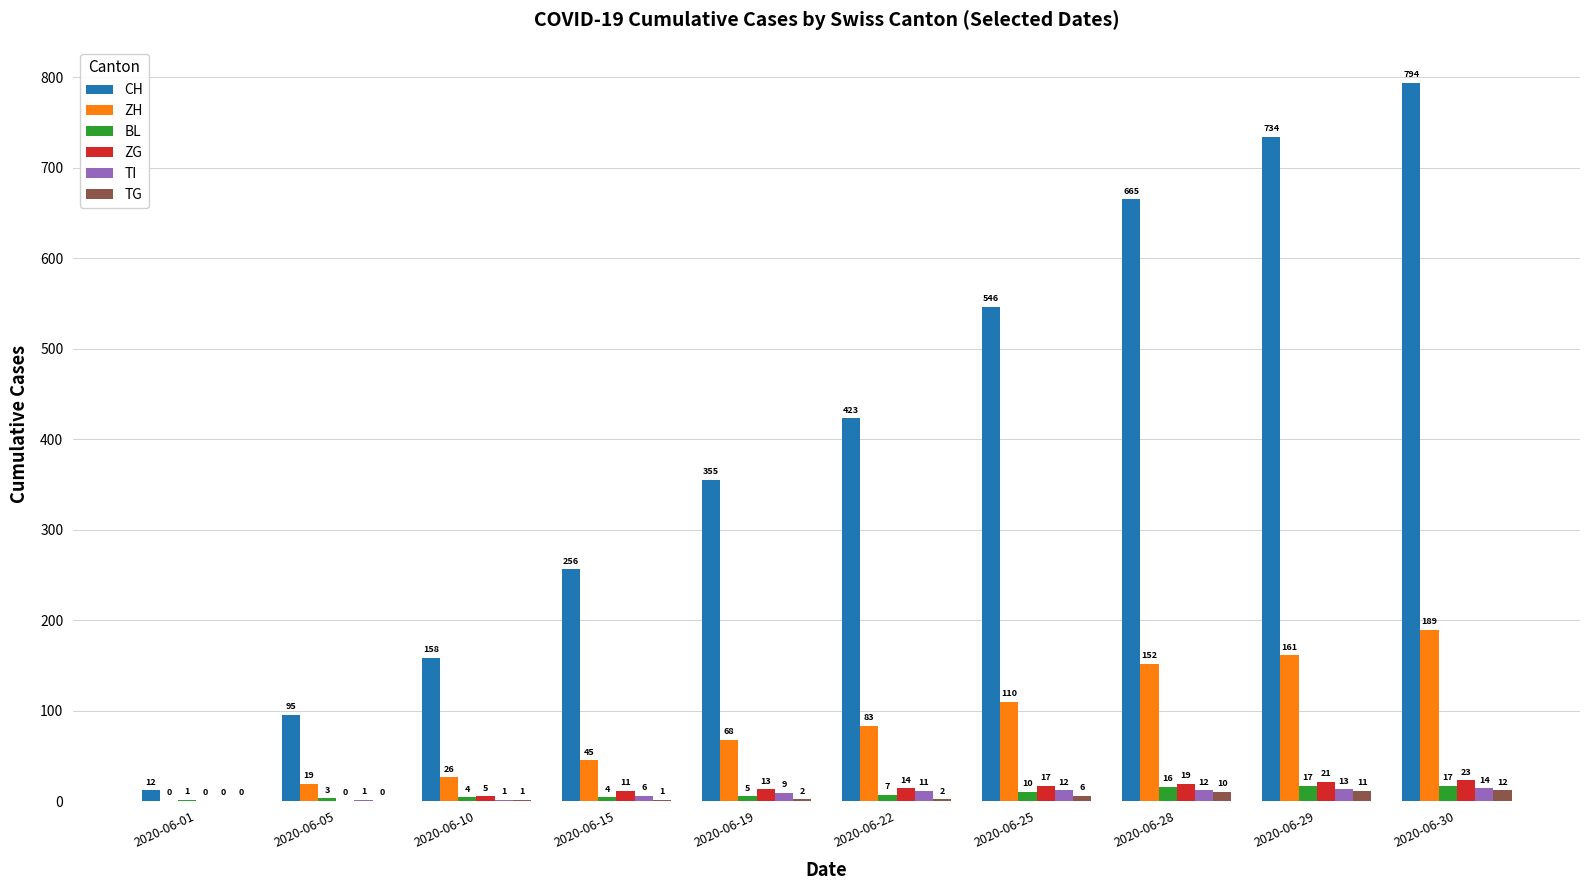

What is the total value across all series at 2020-06-28?

874